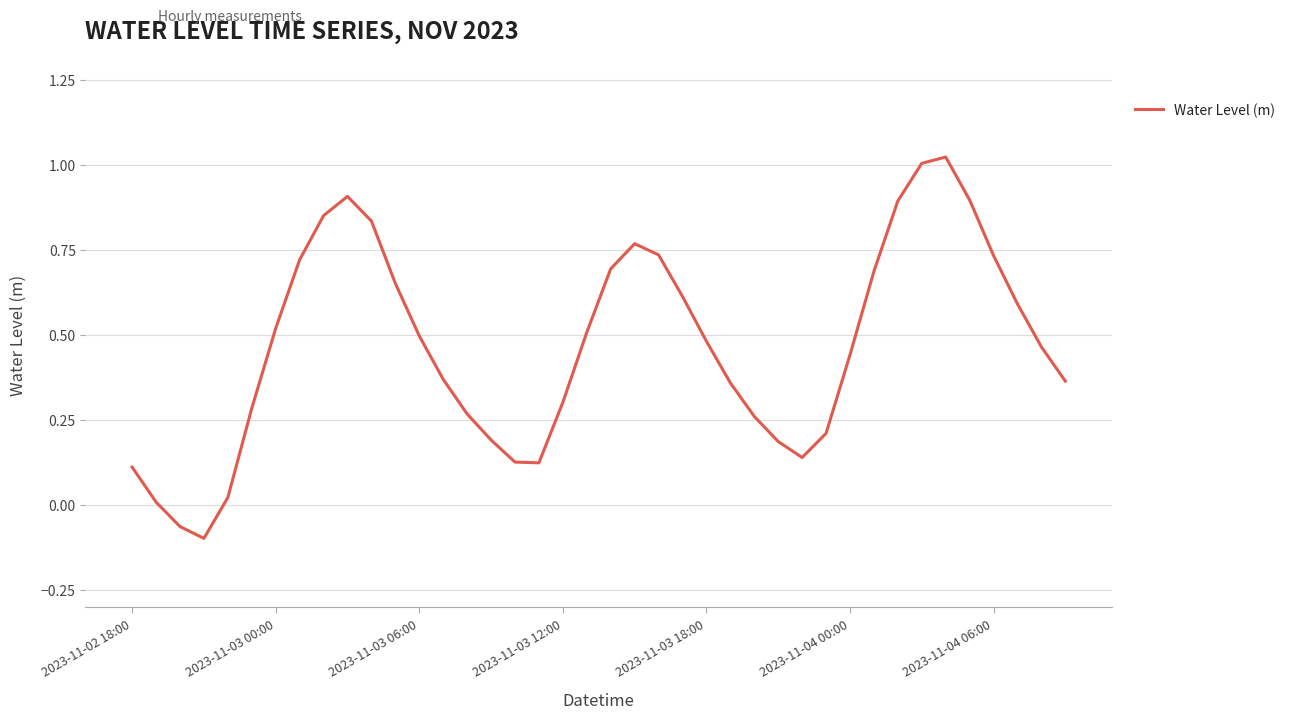

What is the difference between the maximum and minimum values?

1.1